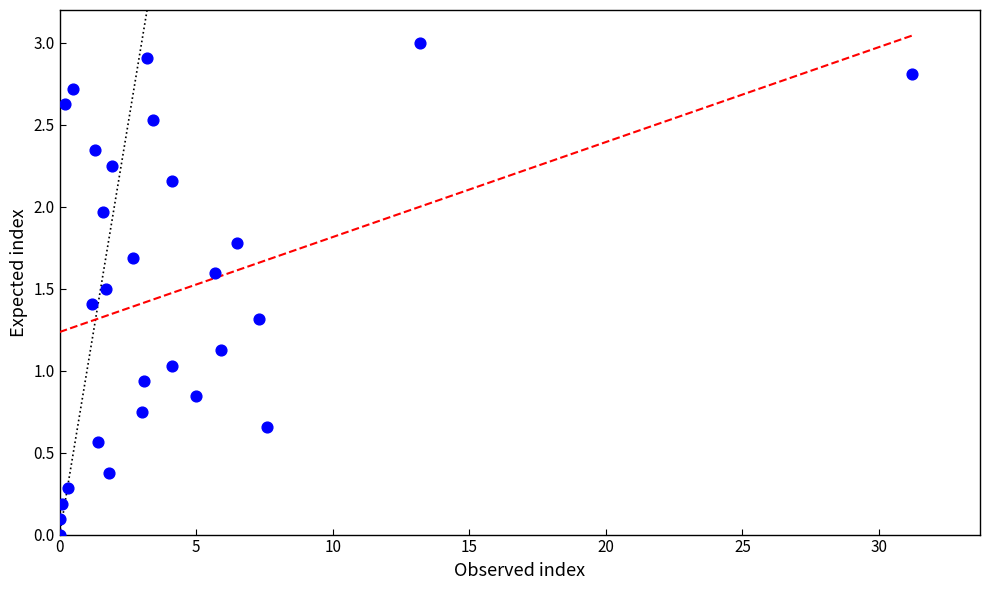

What is the range of X values (max minus min)?

31.2